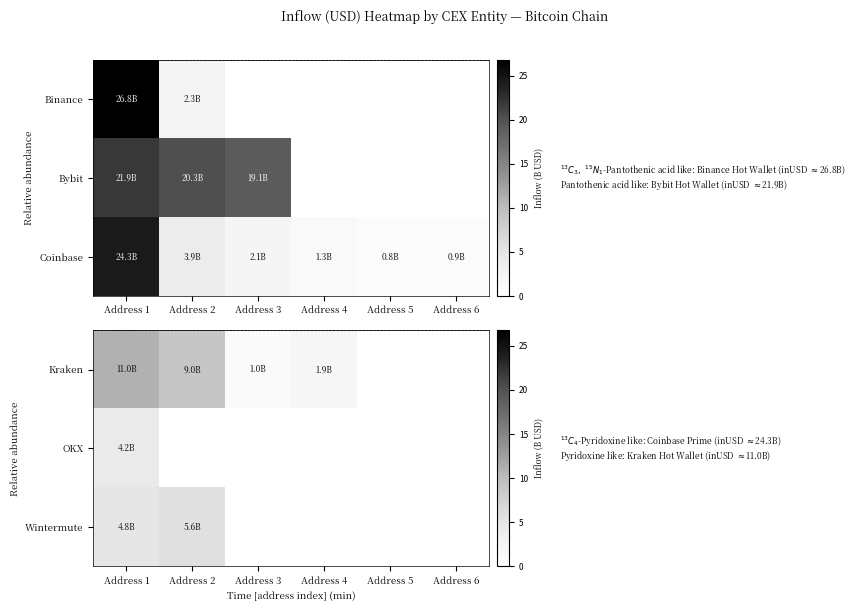

Which category has the lowest value across all series?

Address 5